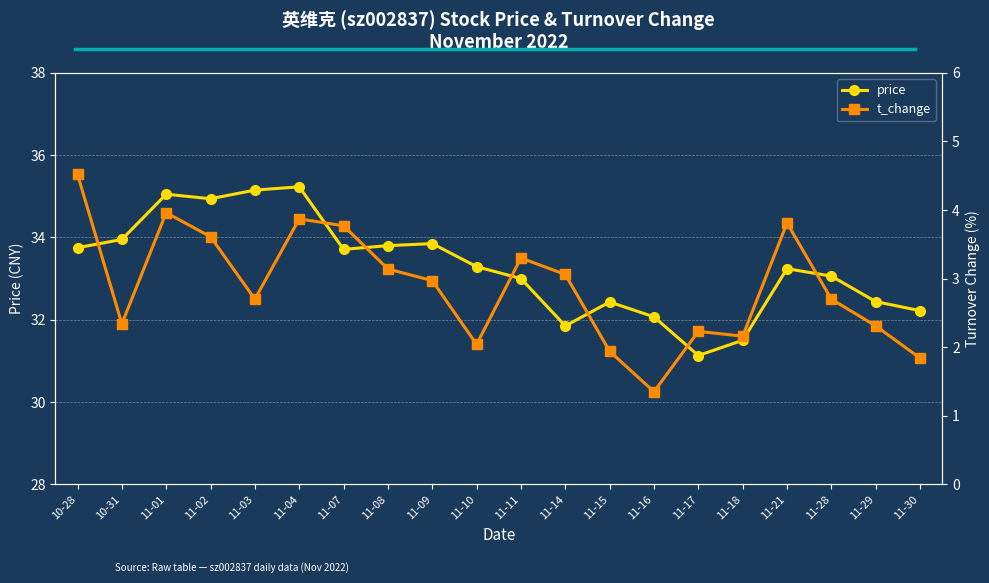

What is the label of the 16th point from the right?

11-03